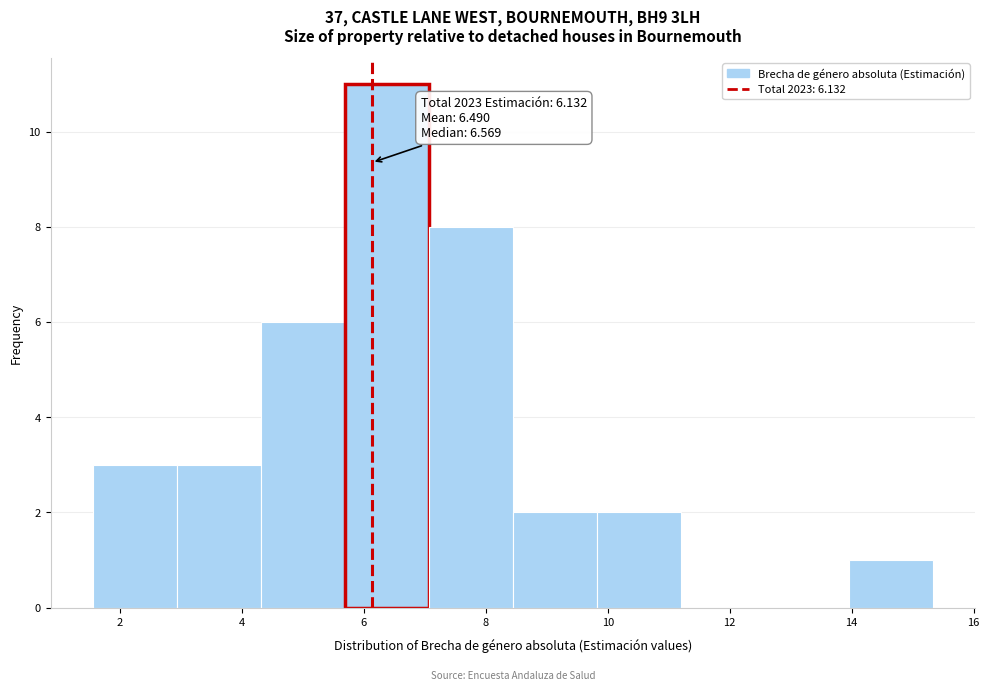

Over which range of the x-axis is the bar tallest?

5.6 to 7.0